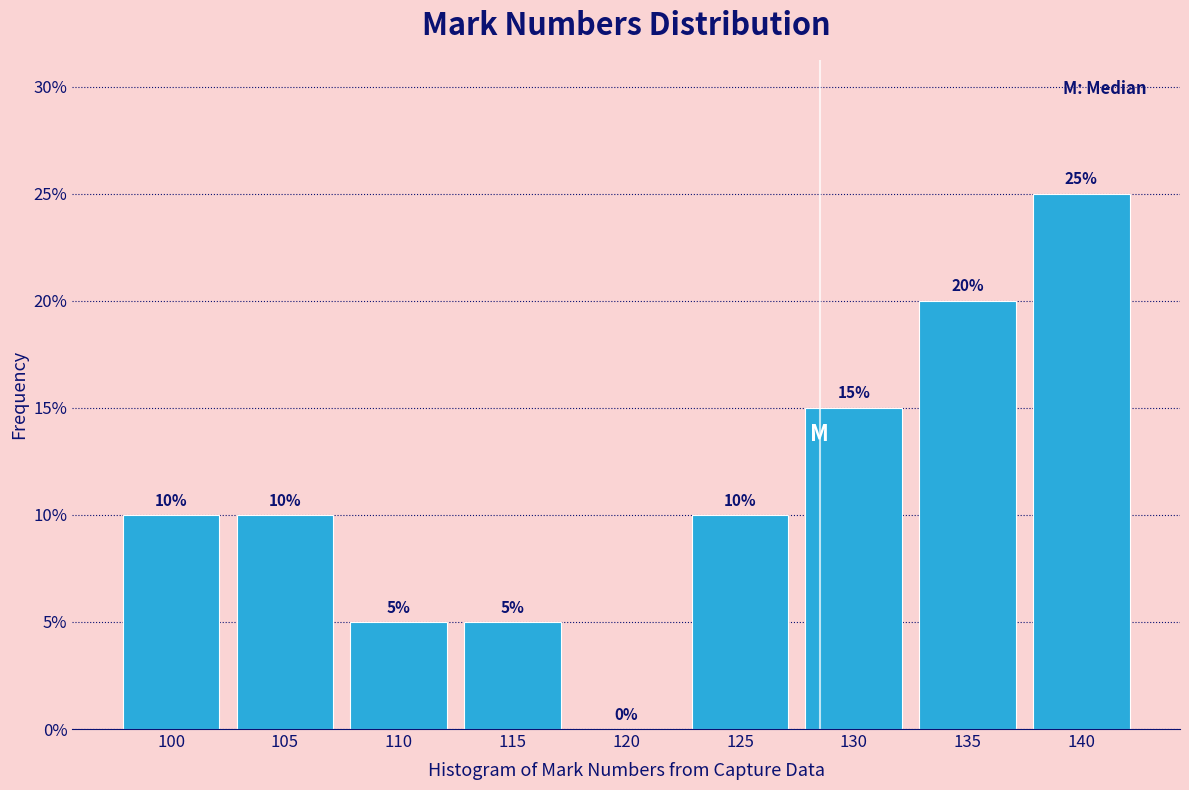

Reading left to right, extract all data points from this chart.

100=10	105=10	110=5	115=5	120=0	125=10	130=15	135=20	140=25